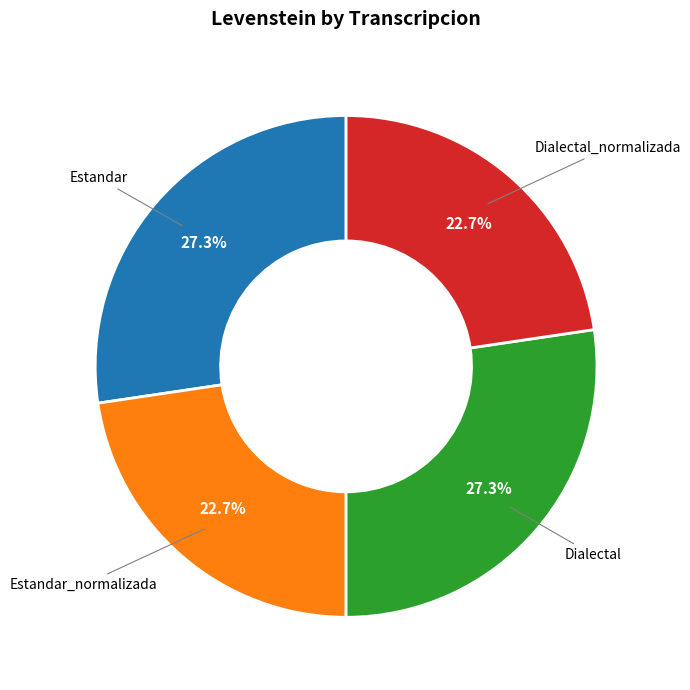

Is there any slice that represents more than half of the pie?

No